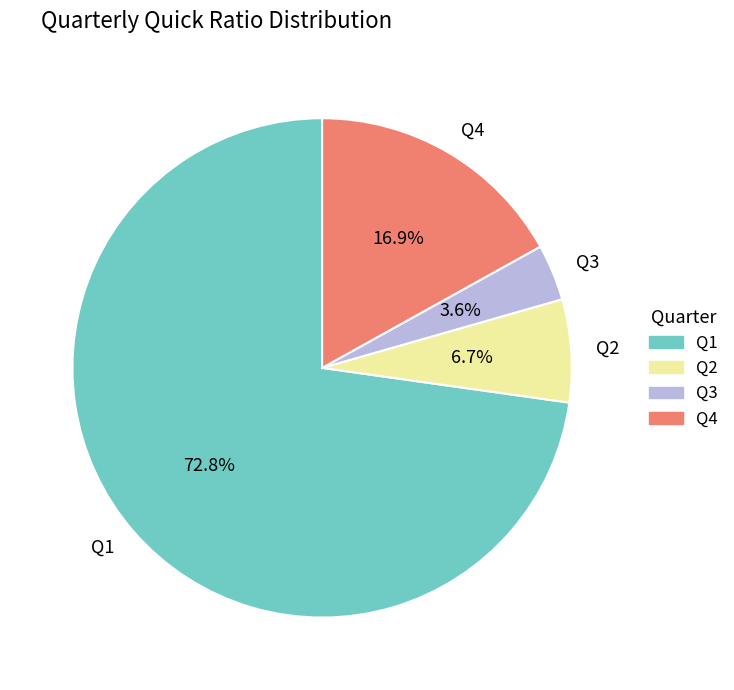

Is there a majority slice in this chart?

Yes